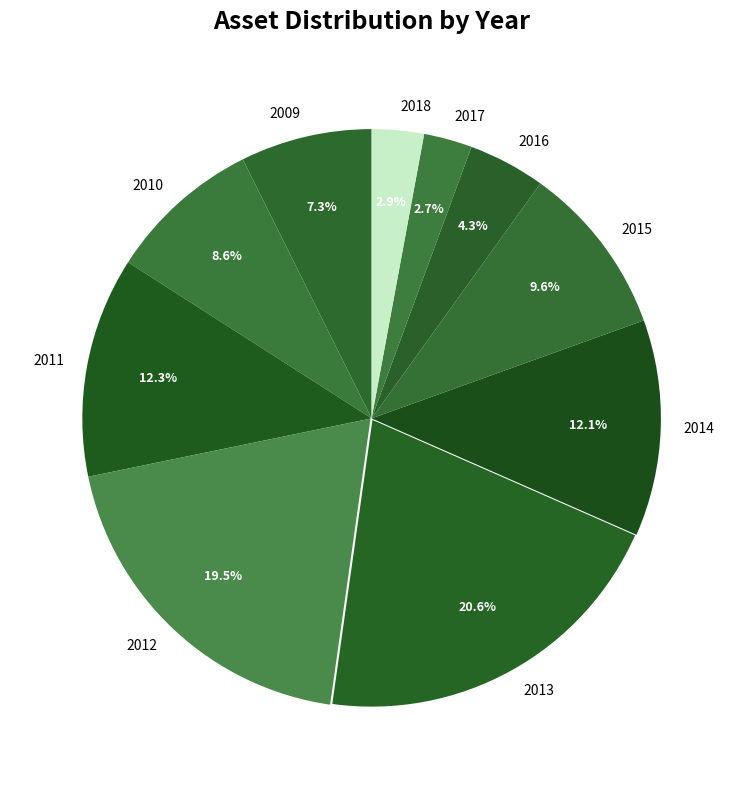

To the nearest percent, what is the difference between the largest and smallest slice percentages?

18%